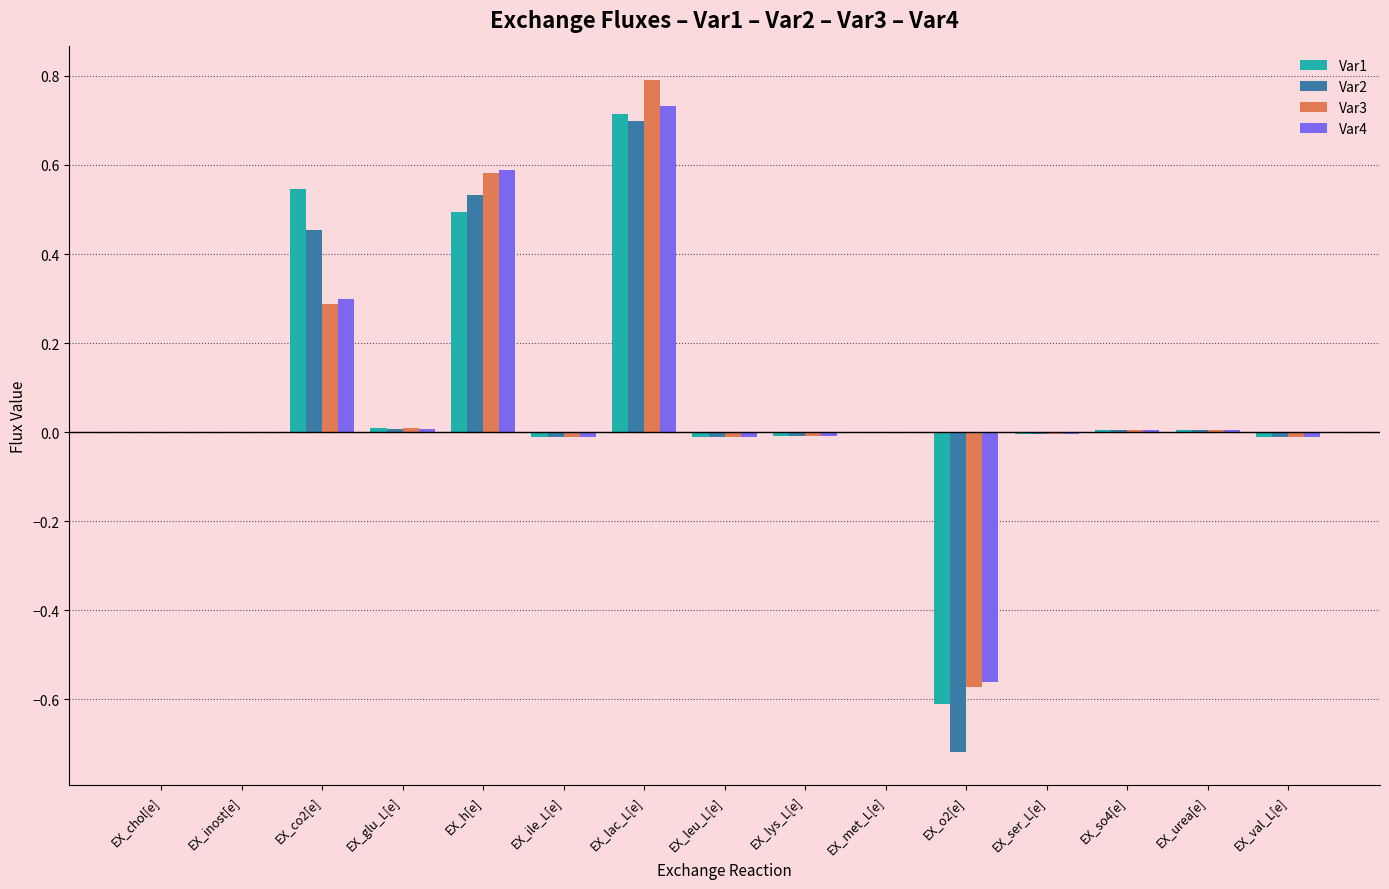

True or false: Var1 has a value of 0.5 at EX_co2[e].

True